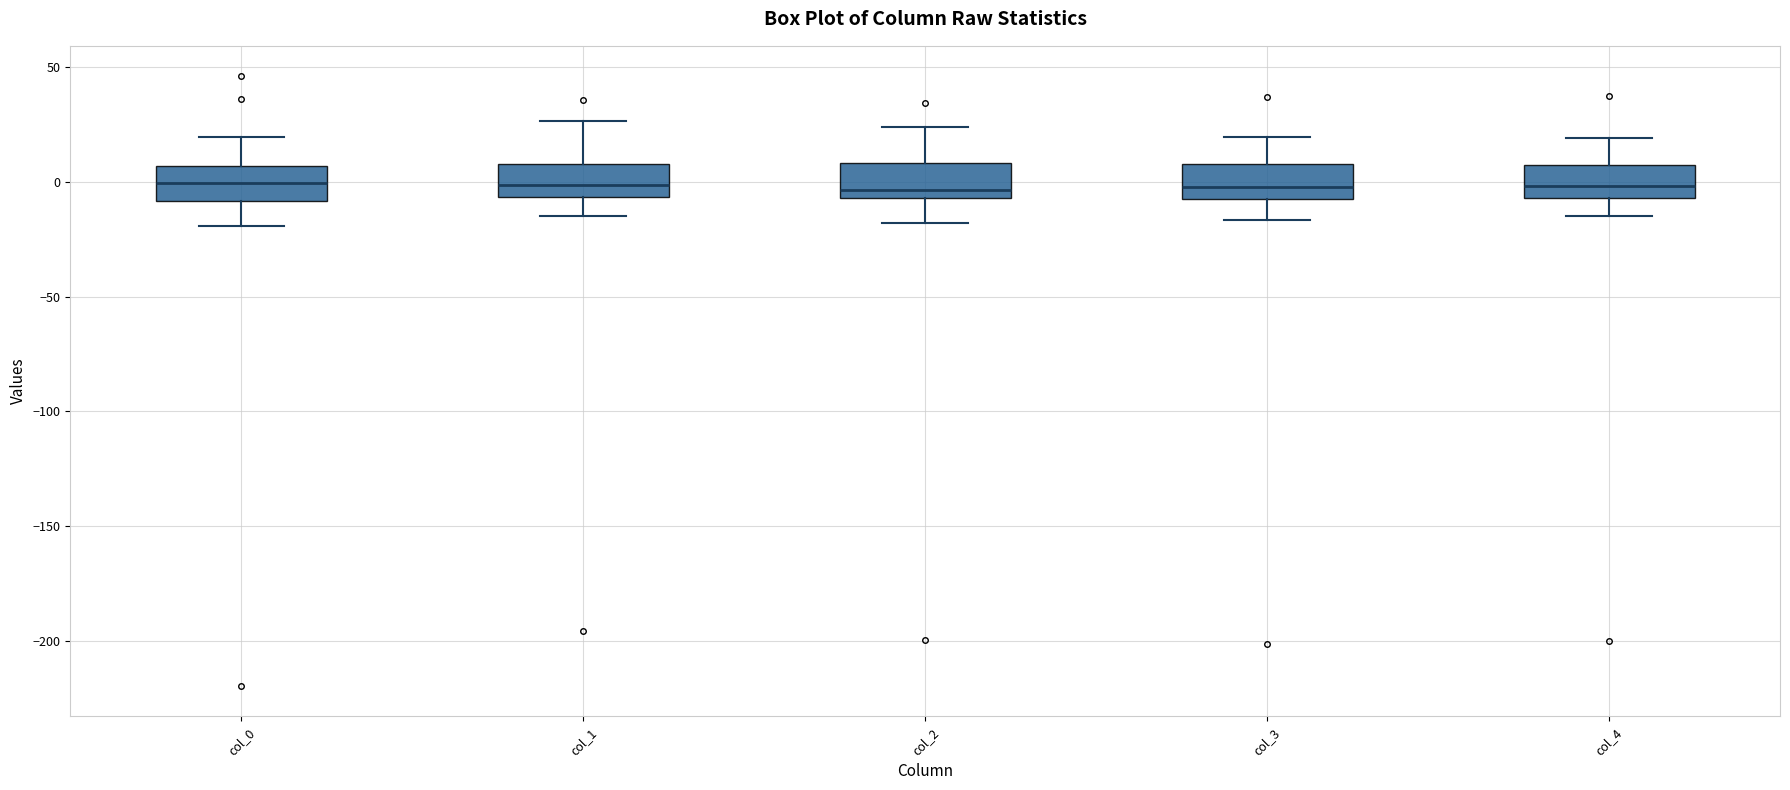

Reading left to right, read every box against the y-axis: the position of its median line, the range the box covers, and the ends of its whiskers. The values are not printed on the chart, so give them approximately, as read against the axis.

col_0: median 0, box -10 to 5, whiskers -20 to 20
col_1: median 0, box -5 to 10, whiskers -15 to 25
col_2: median -5 (just above the box's lower edge), box -5 to 10, whiskers -20 to 25
col_3: median 0, box -5 to 10, whiskers -15 to 20
col_4: median 0, box -5 to 5, whiskers -15 to 20